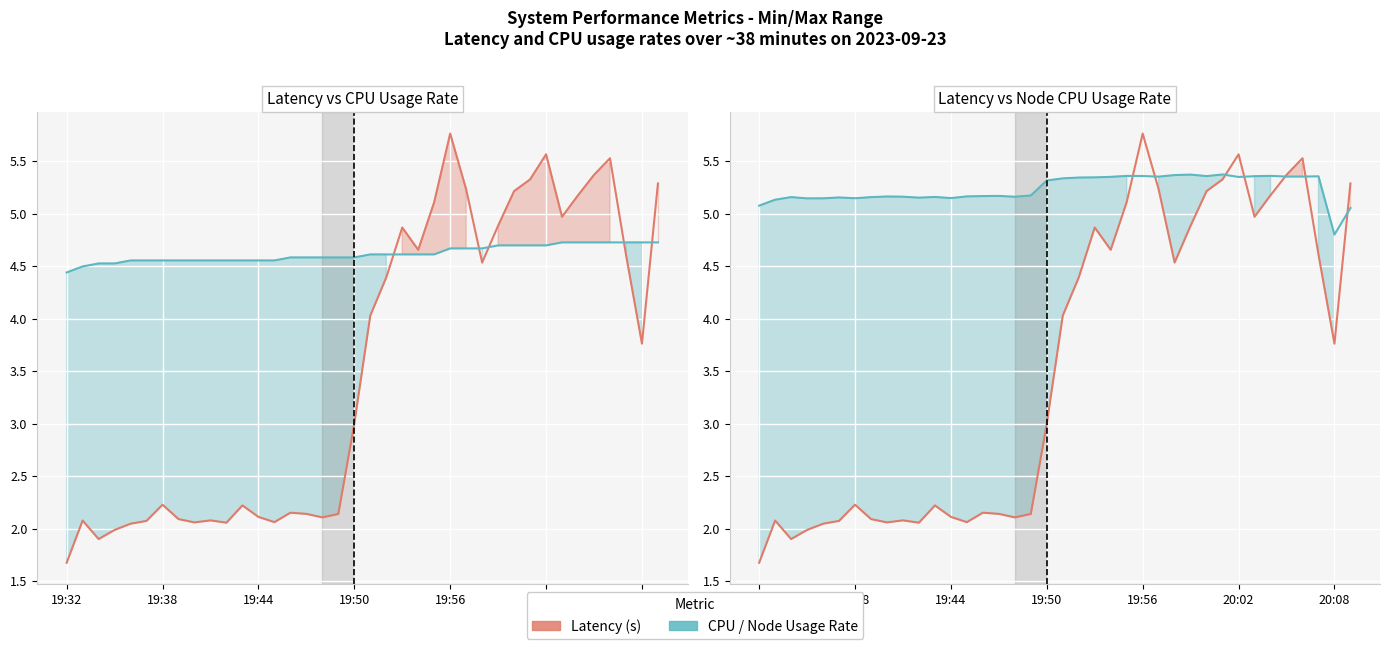

How many data points does each series have?

38